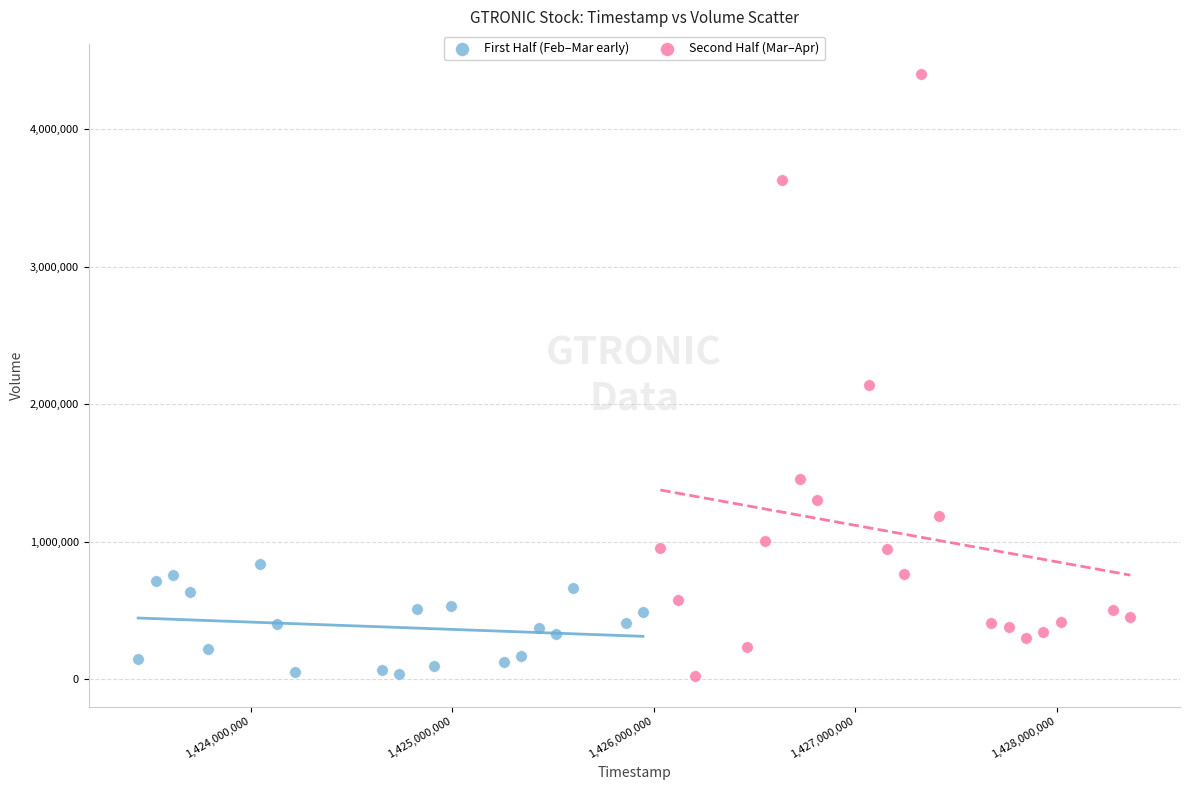

What are all the series names shown in the legend?

First Half (Feb–Mar early), Second Half (Mar–Apr)